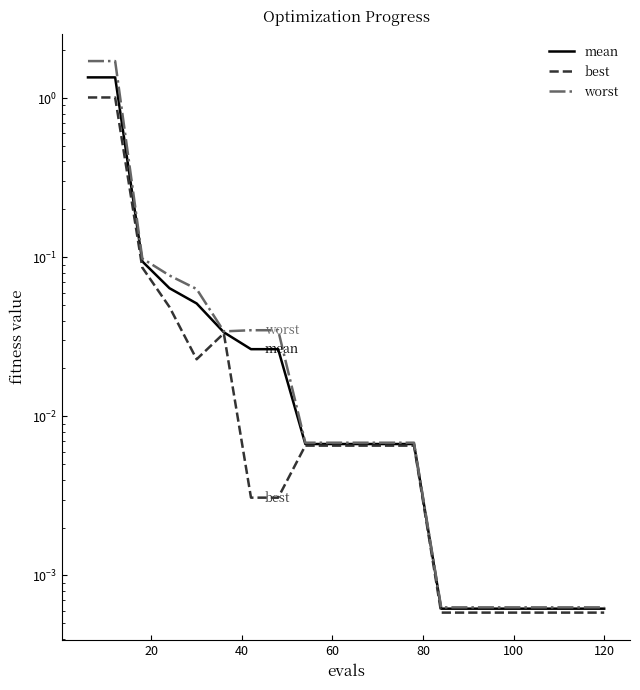

Which series has the widest spread of values?

worst